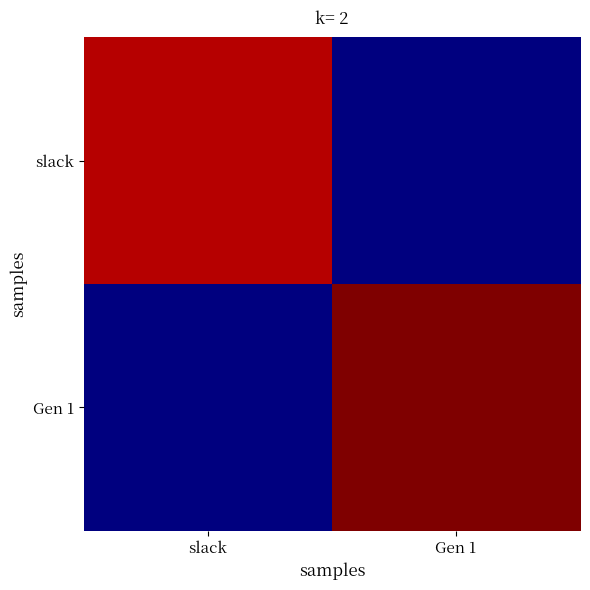

Which category has the lowest value across all series?

Gen 1